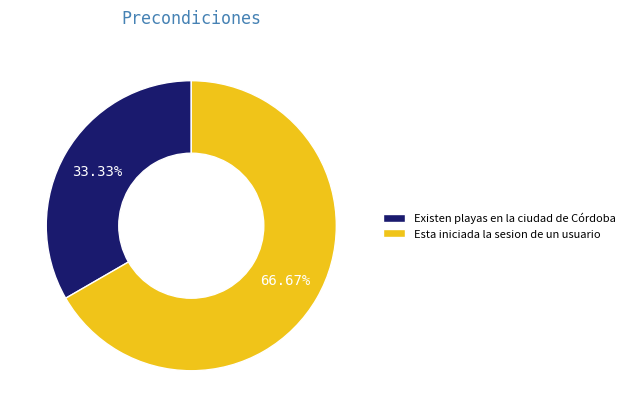

Which slice is the smallest?

Existen playas en la ciudad de Córdoba